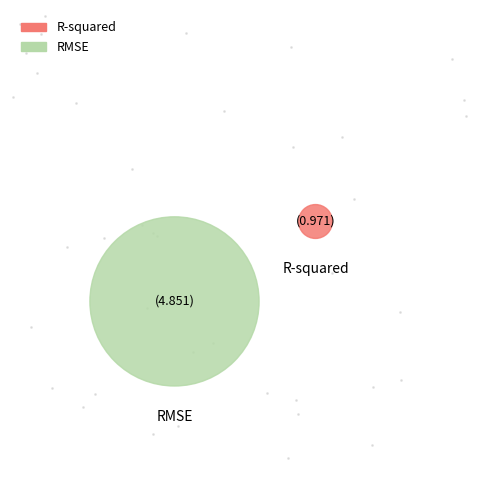

What percentage is NOT represented by RMSE?

16.7%